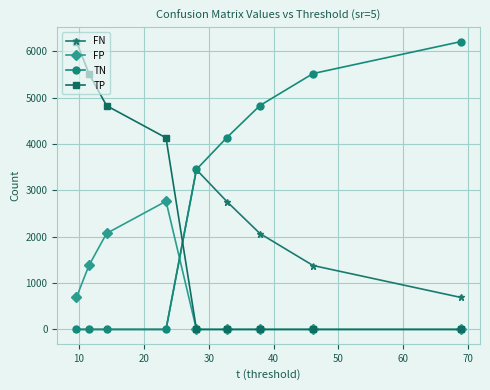

What is the average value of the FN series?

1150